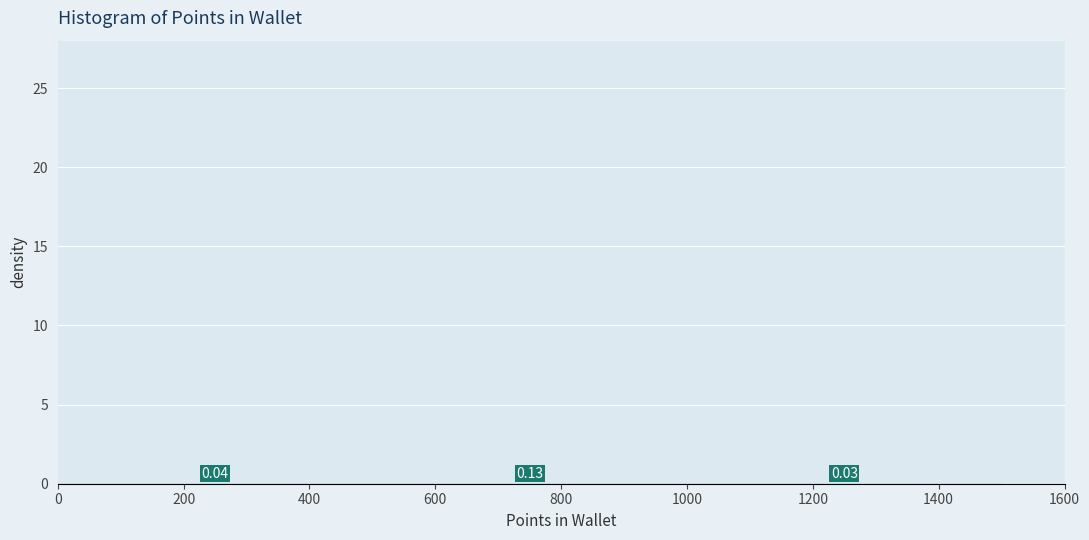

Reading left to right, list every bar in this chart as the range it spans on the x-axis followed by its height.

0 to 500: 0.00
500 to 1000: 0.00
1000 to 1500: 0.00